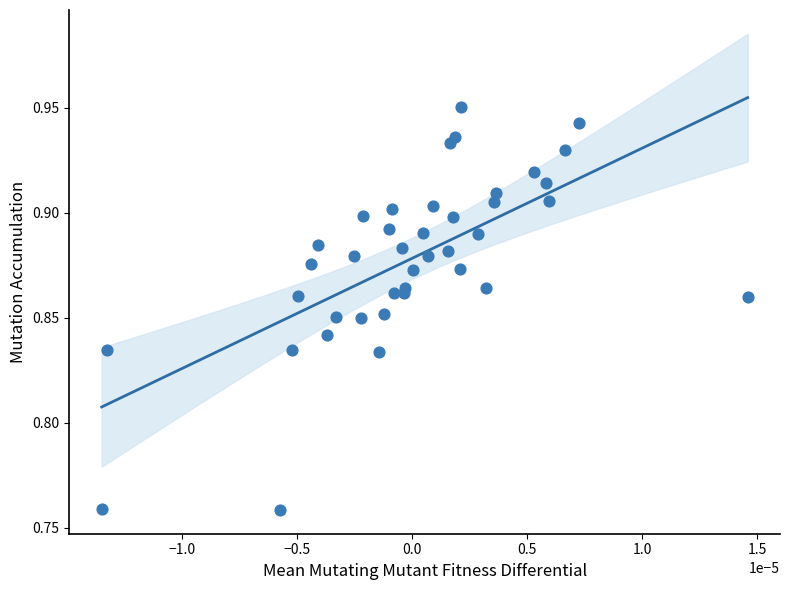

How many points are shown in the scatter plot?

40